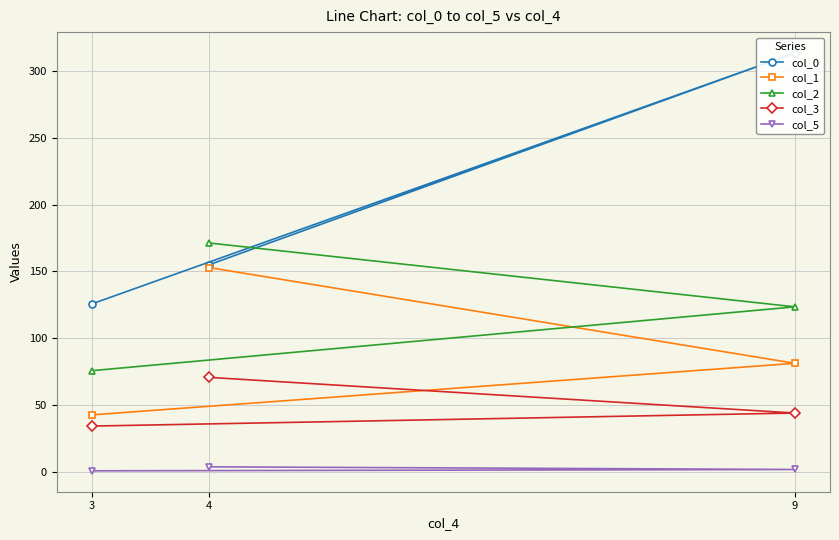

How many lines are shown in the chart?

5